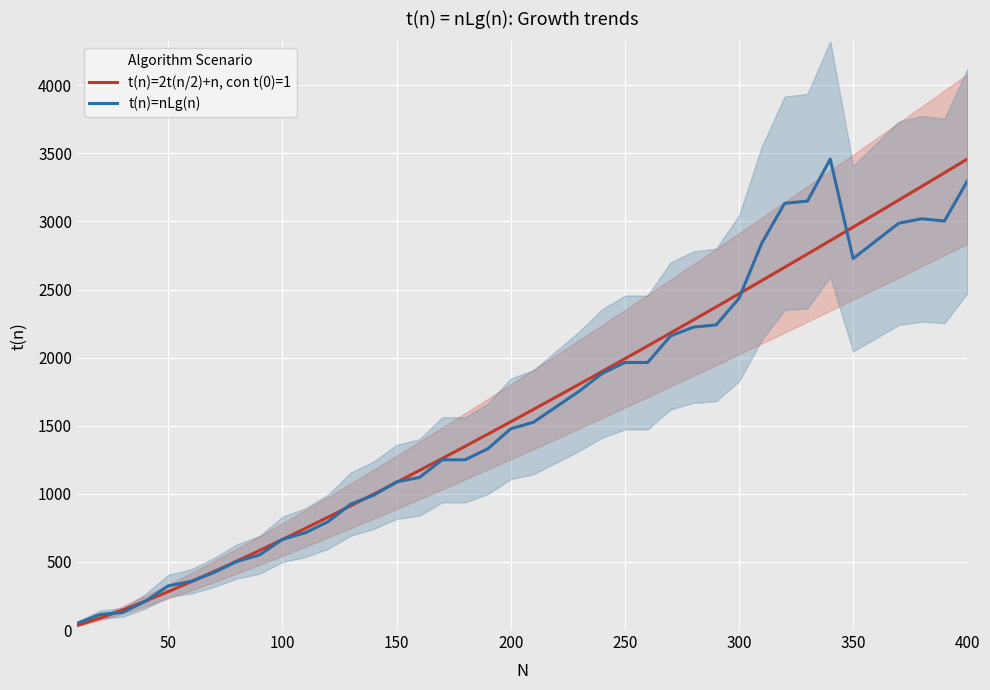

How many lines are shown in the chart?

2